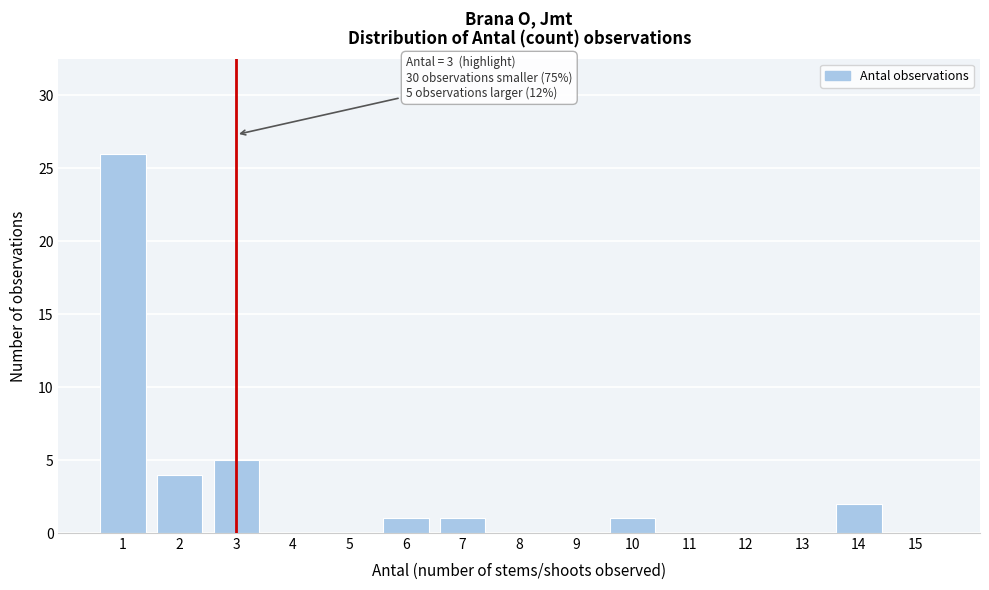

Reading left to right, what are all the values shown in this chart?

1=26	2=4	3=5	4=0	5=0	6=1	7=1	8=0	9=0	10=1	11=0	12=0	13=0	14=2	15=0